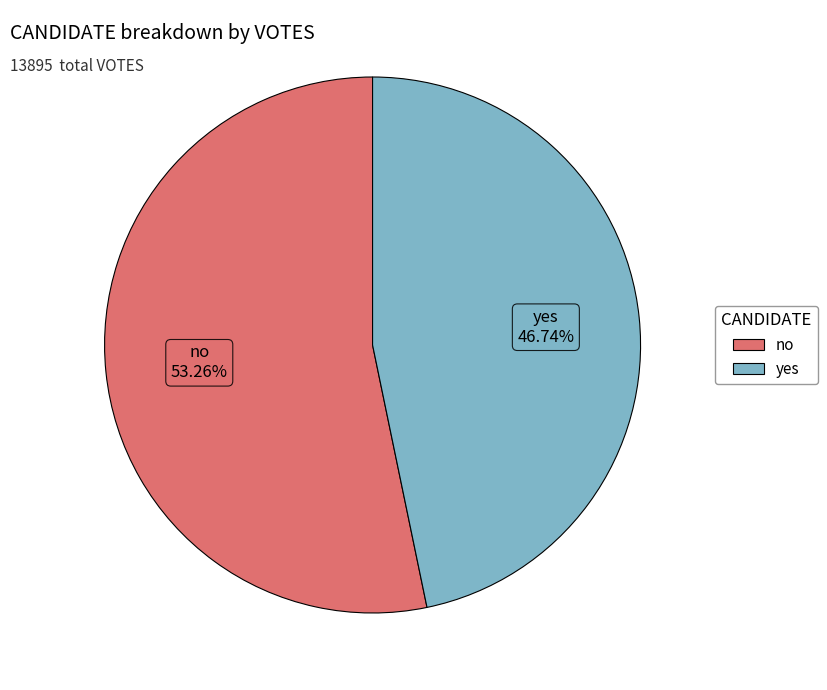

What portion of the pie excludes yes?

53.3%